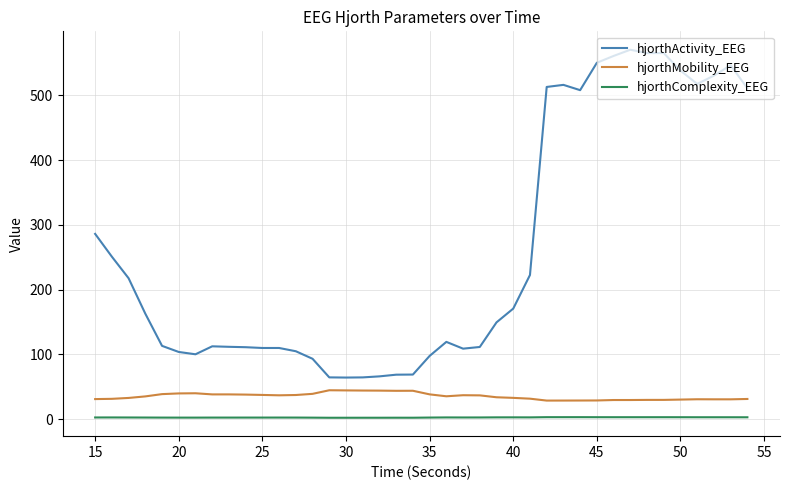

List the series in order of their peak value, lowest first.

hjorthComplexity_EEG, hjorthMobility_EEG, hjorthActivity_EEG